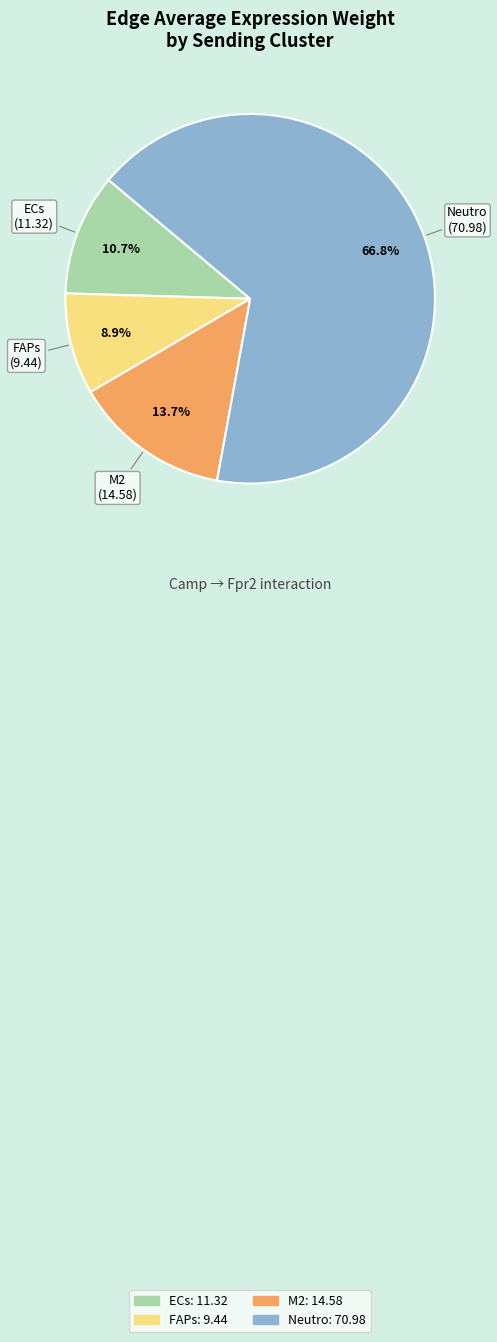

How many segments does this pie chart have?

4